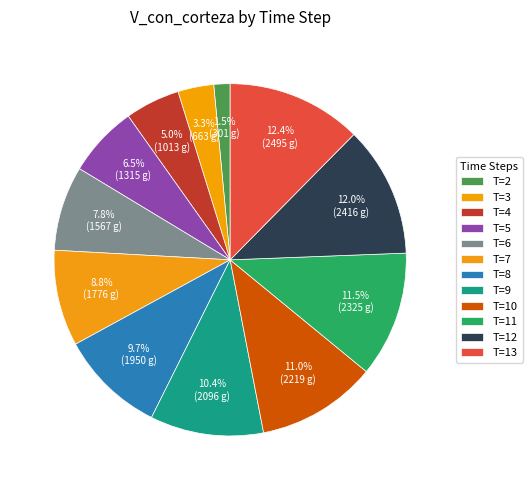

Which slice is the smallest?

T=2